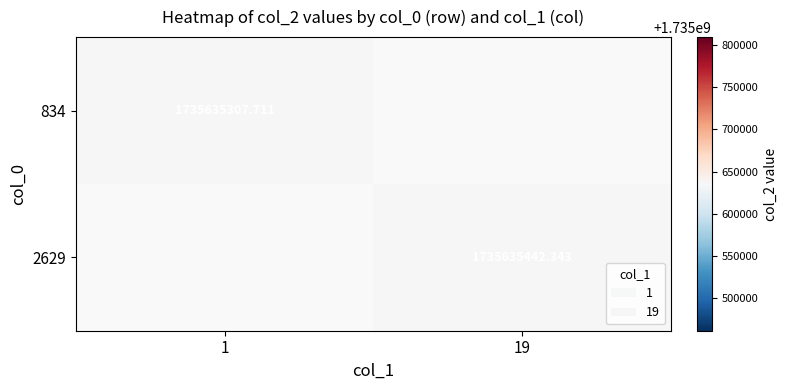

The 2629 series shows 1079096301.2 at 19. True or false?

False